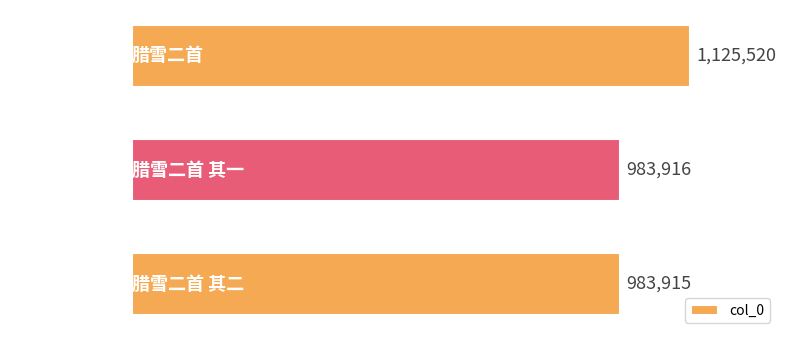

Reading bottom to top, what are all the values shown in this chart?

腊雪二首 其二=983915	腊雪二首 其一=983916	腊雪二首=1125520